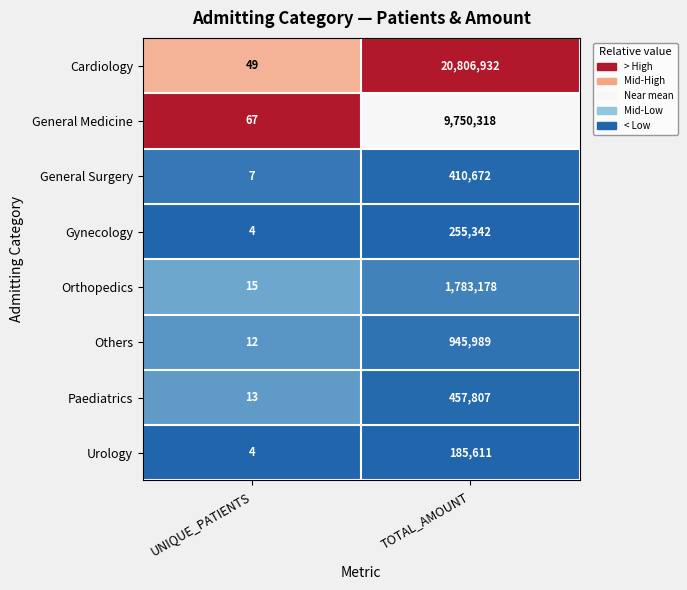

The value of Orthopedics at UNIQUE_PATIENTS is 15. True or false?

True